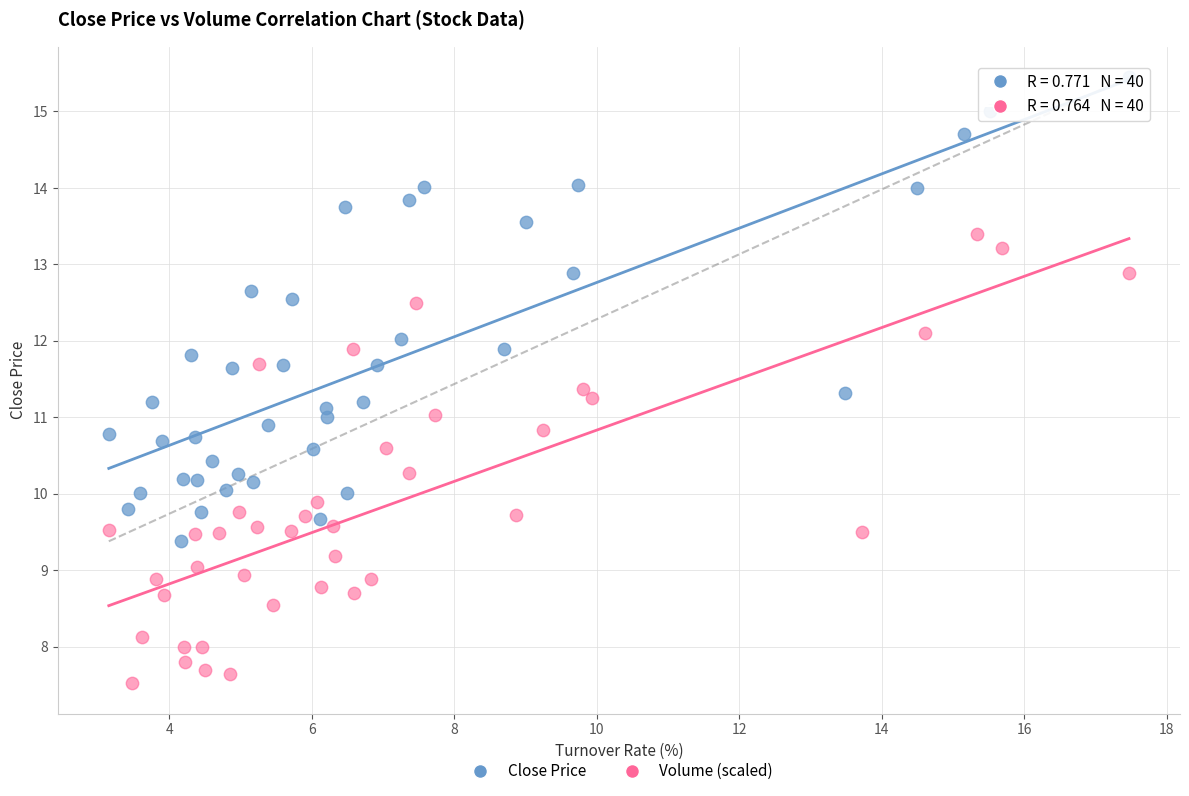

Which series contains the highest Y value?

Close Price